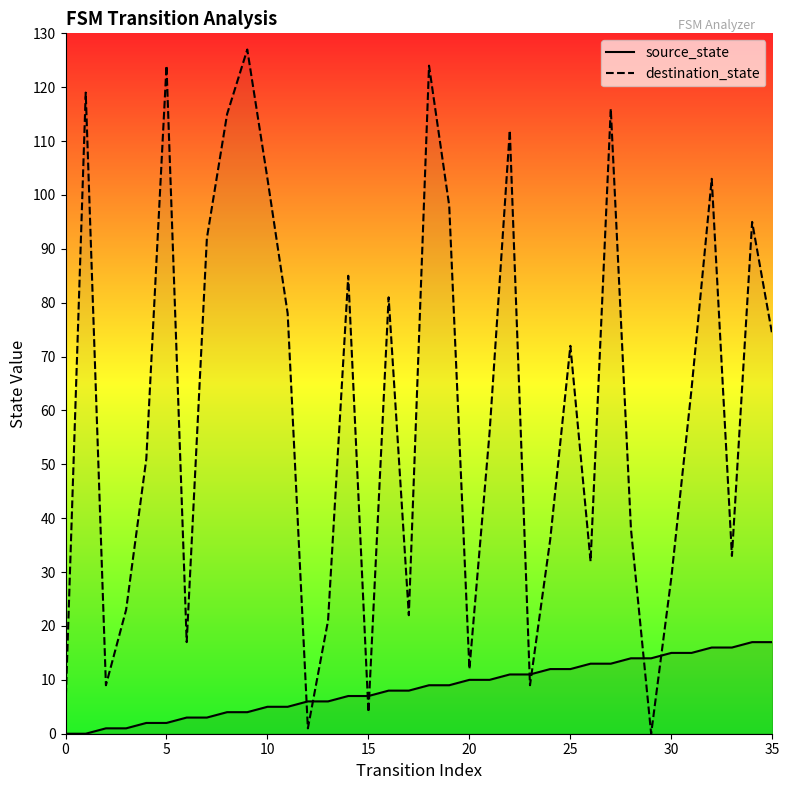

How many lines are shown in the chart?

2